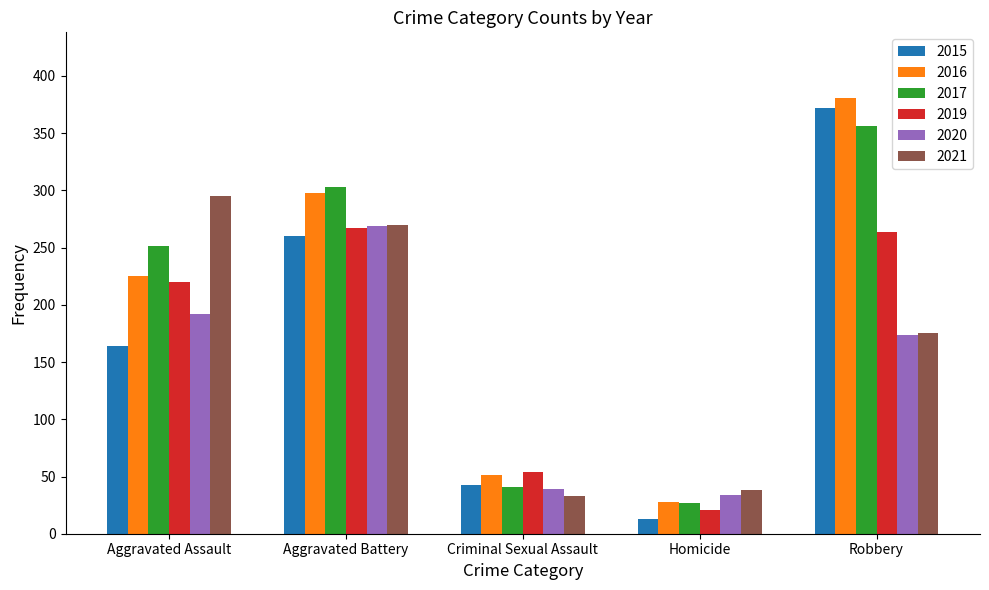

Where is 2017 nearest to the value 191?

Aggravated Assault